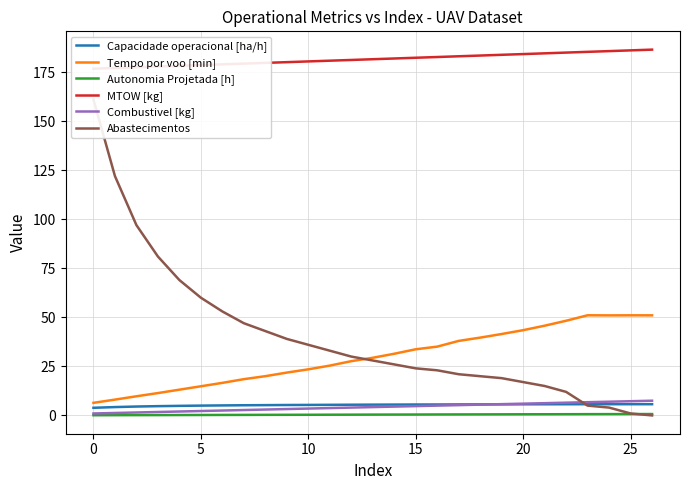

True or false: Tempo por voo [min] and Autonomia Projetada [h] intersect in this chart.

False